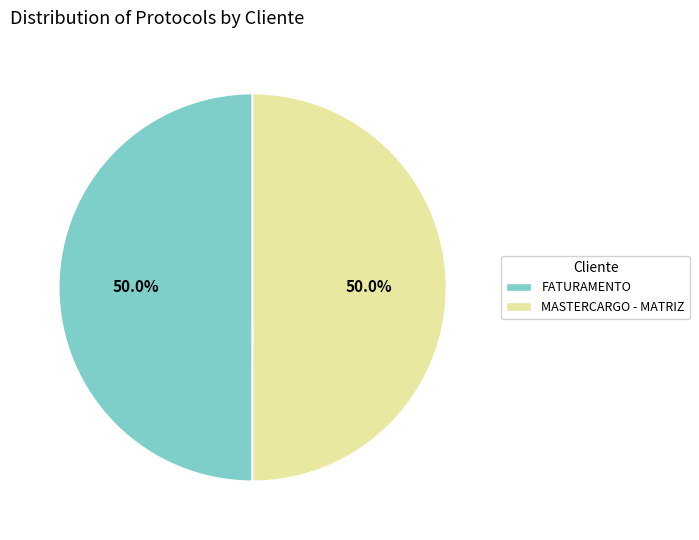

Do MASTERCARGO - MATRIZ and FATURAMENTO together represent more than half of the pie?

Yes